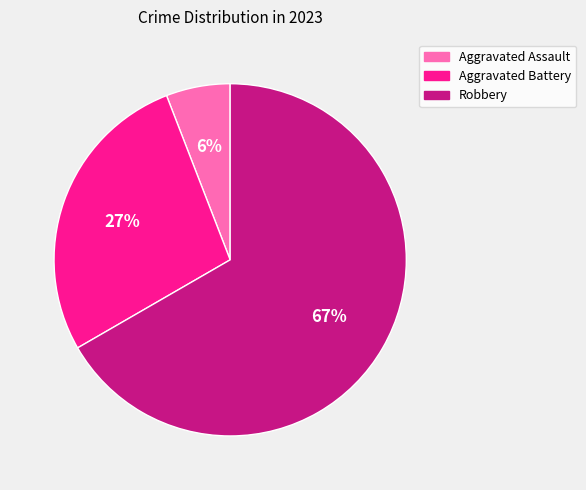

Rank the categories by value from lowest to highest.

Aggravated Assault, Aggravated Battery, Robbery